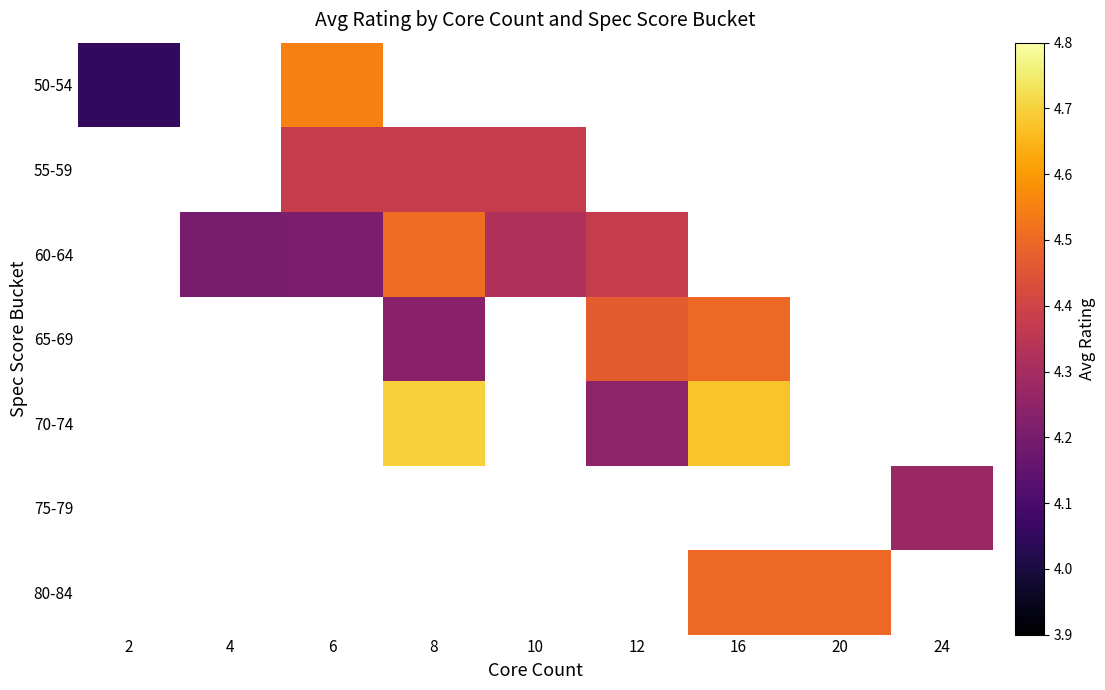

At which category does the chart reach its peak across all series?

8